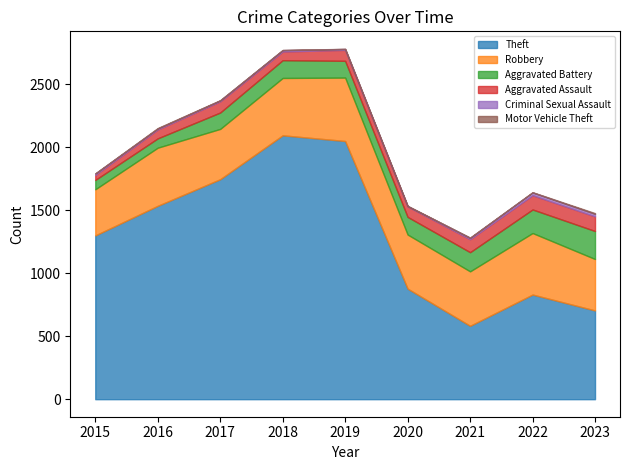

Is it true that Theft equals 2754 at 2017?

False